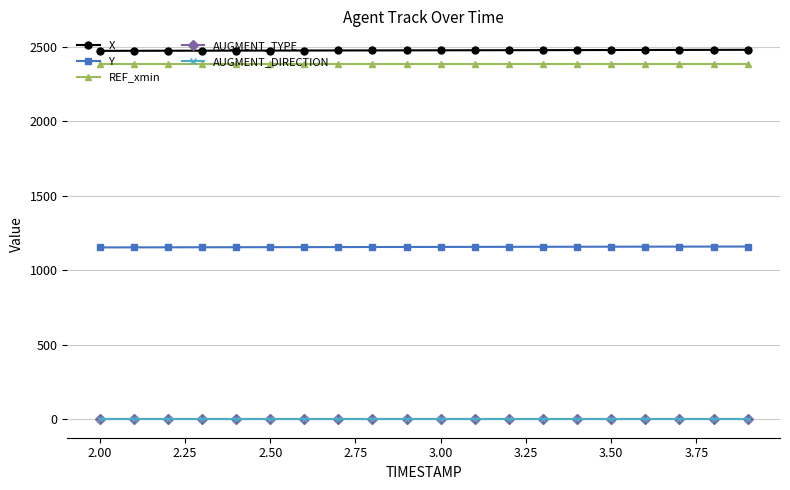

True or false: X and REF_xmin cross at least once.

False